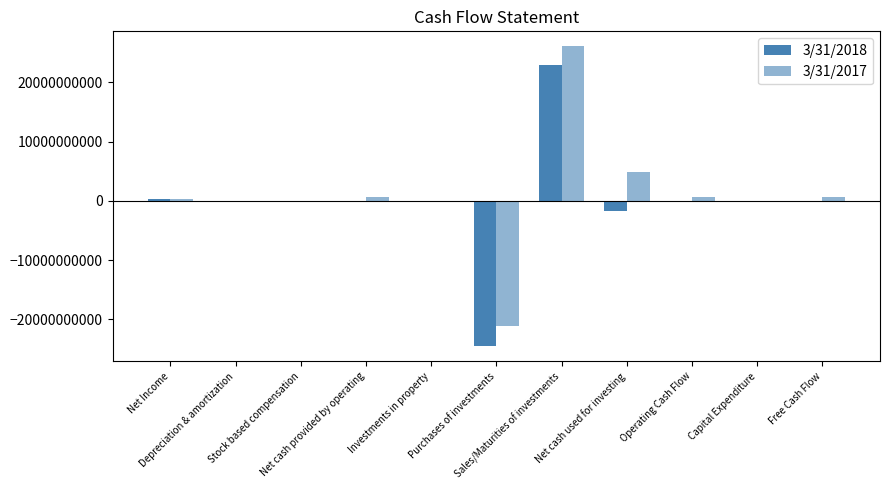

Are the bars grouped side by side (vs. stacked)?

Yes